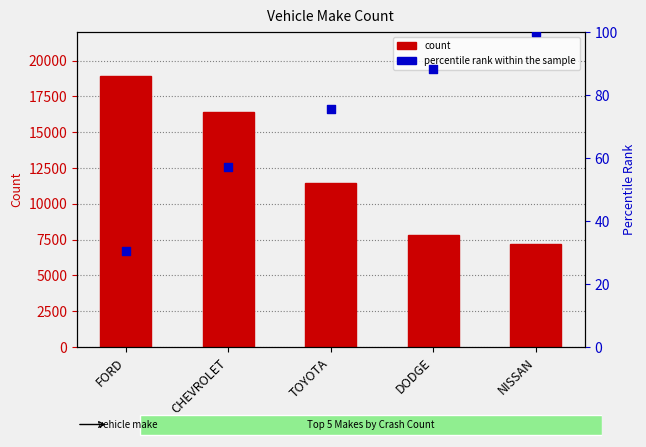

Is the value of count at DODGE greater than the value of percentile rank within the sample at NISSAN?

Yes